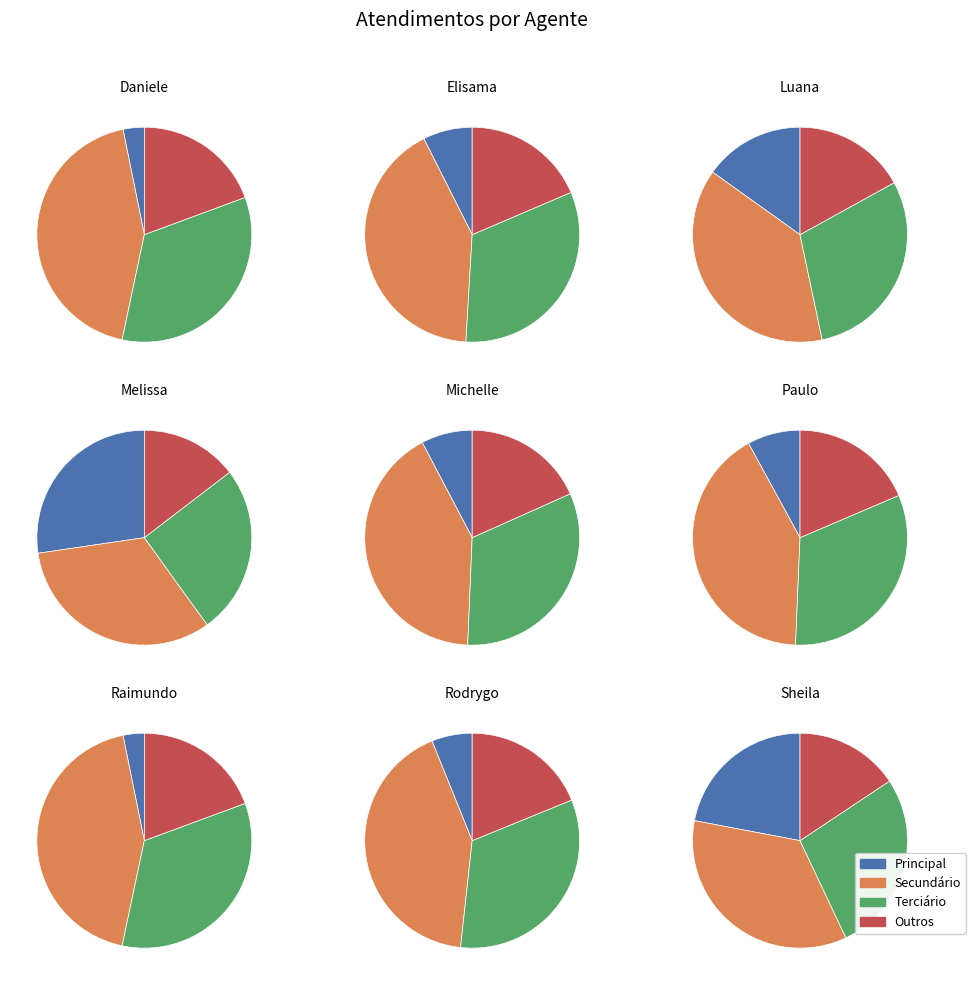

What is the total percentage of Melissa Maria Caleffi Zechini and Elisama Walter Machado?

34.7%